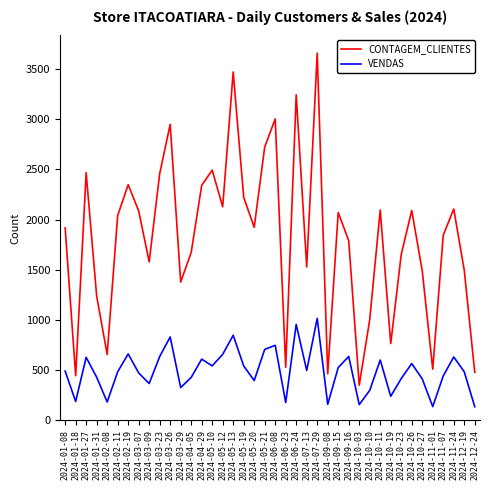

Does the chart have visible grid lines?

No